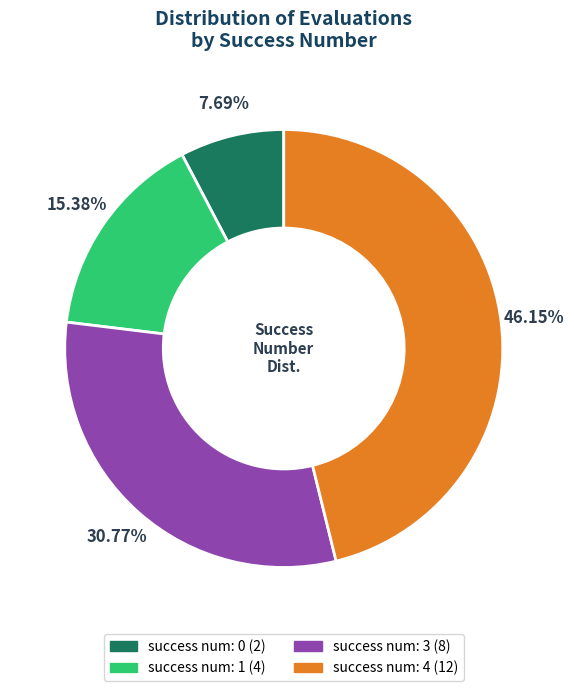

What percentage is the success num: 0 slice, to the nearest percent?

8%